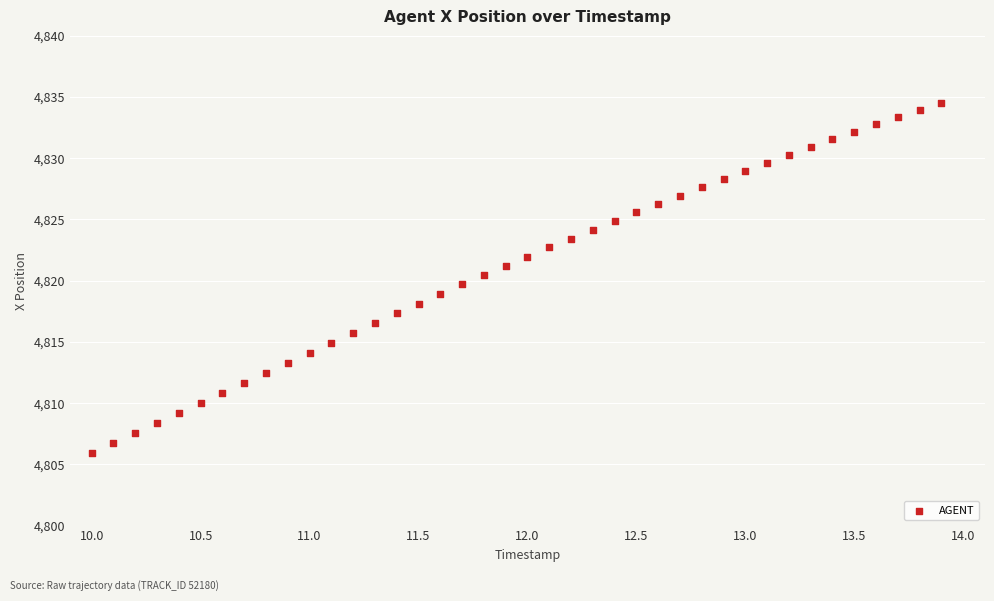

Count the number of points in this scatter plot.

40